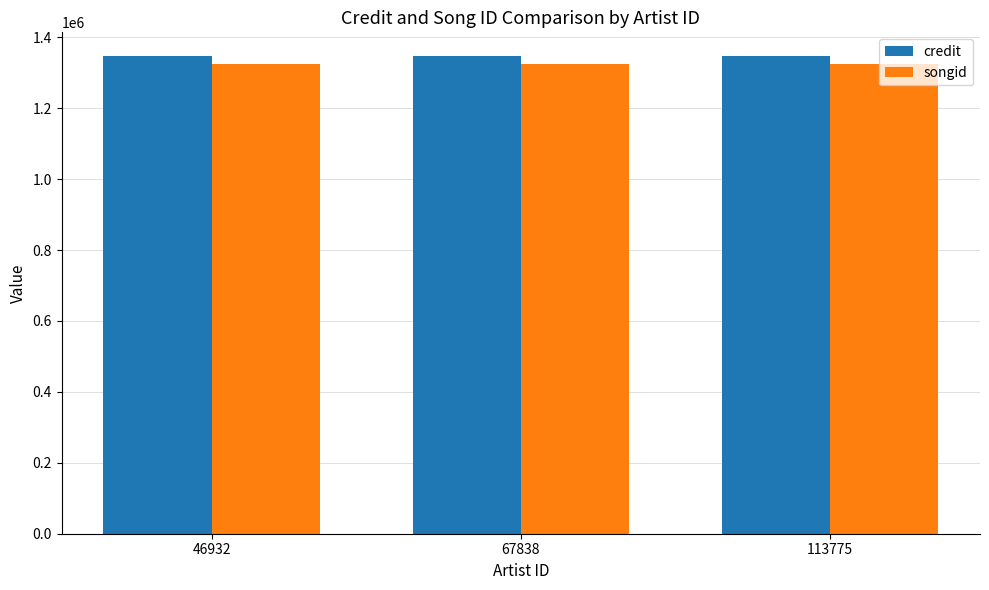

How many categories are shown in the chart?

3